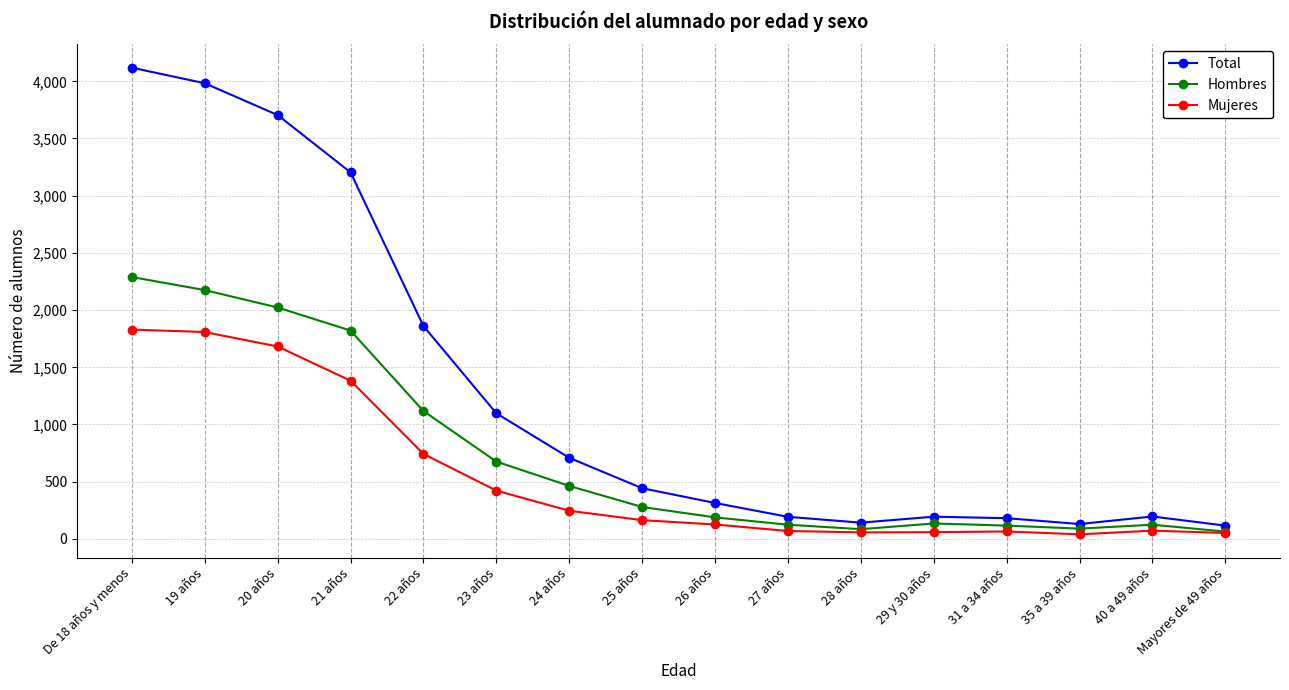

True or false: Total and Mujeres intersect in this chart.

False